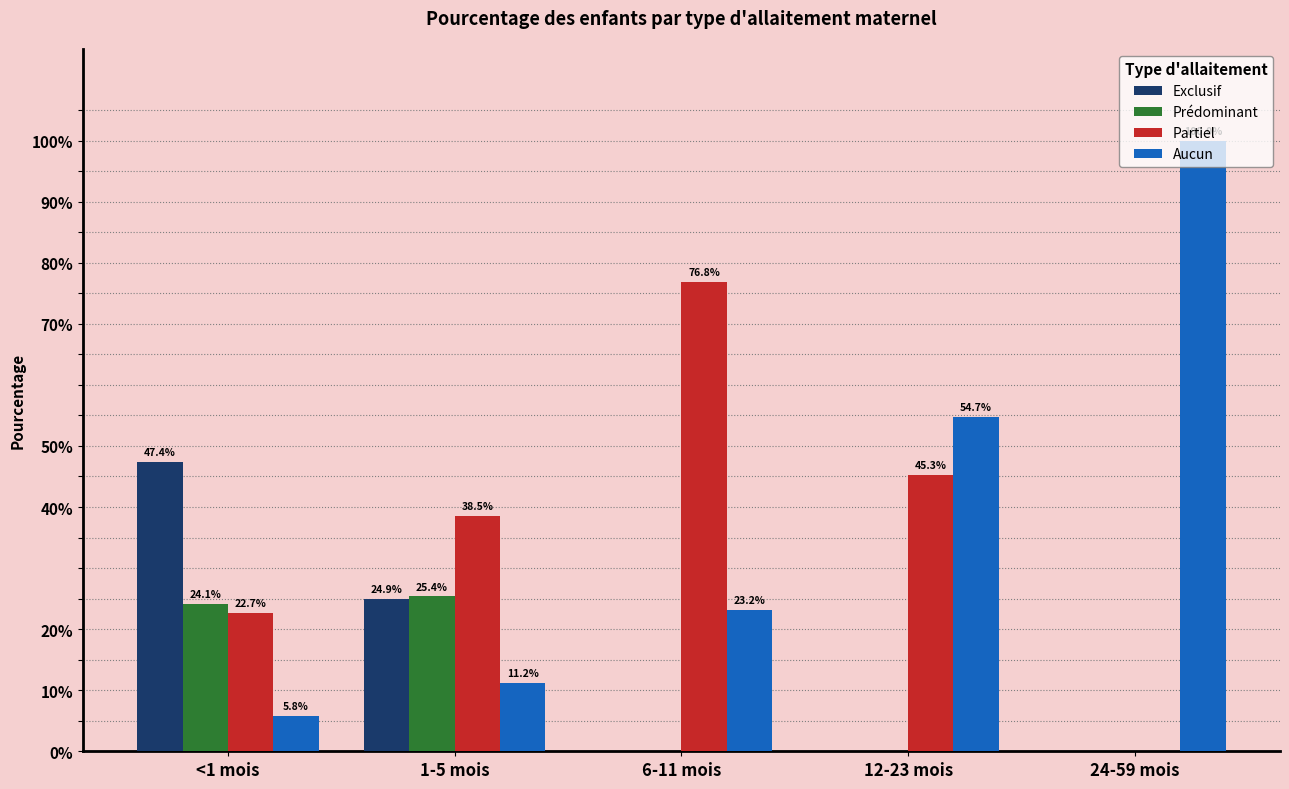

What is the label of the 3rd bar from the right?

6-11 mois